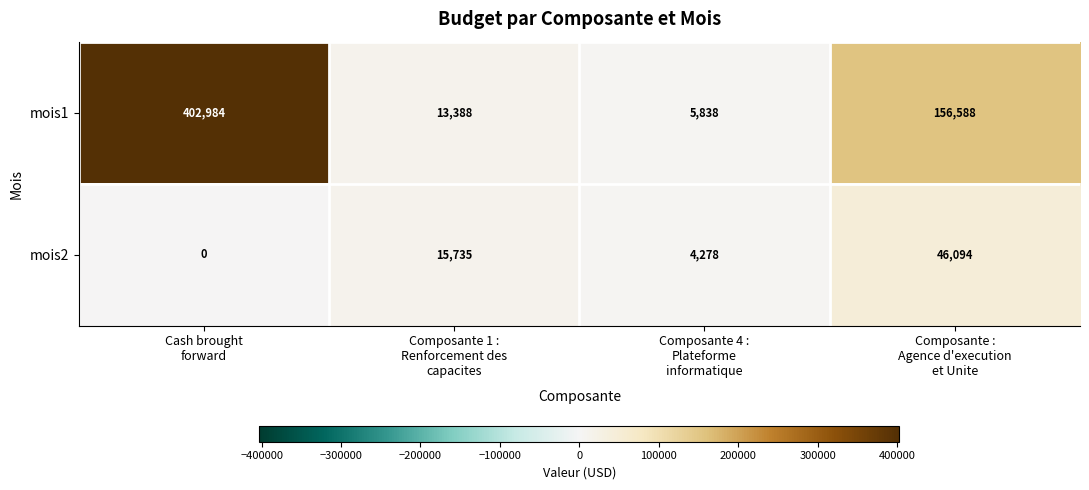

Which series has the largest range (max minus min)?

mois1